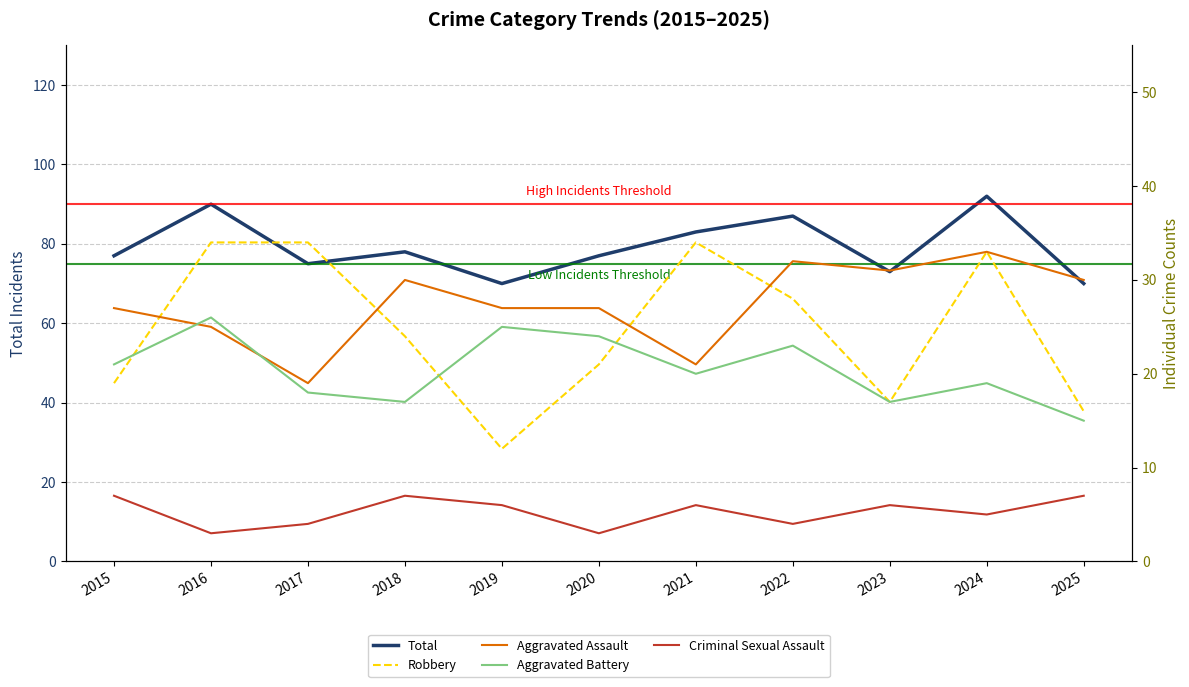

What is the value of the Total point at the 3rd from the left?

75